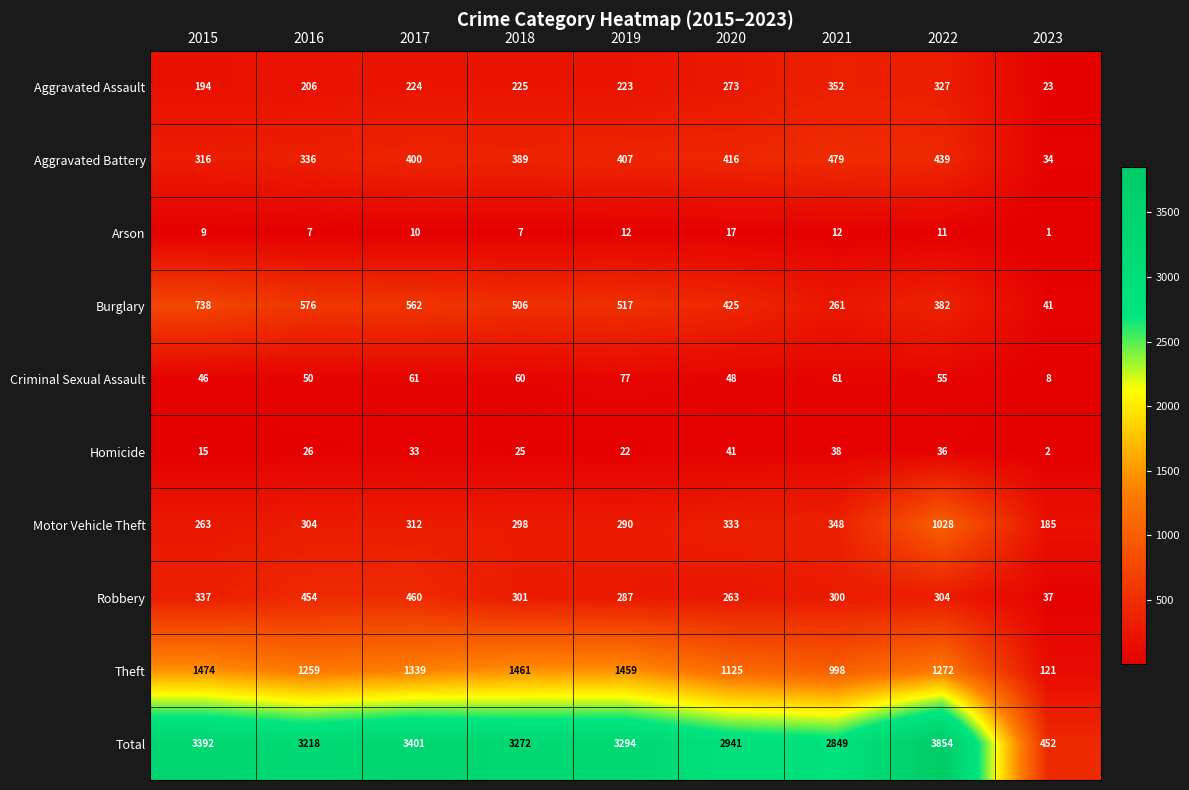

Rank the series by their maximum value, from lowest to highest.

Arson, Homicide, Criminal Sexual Assault, Aggravated Assault, Robbery, Aggravated Battery, Burglary, Motor Vehicle Theft, Theft, Total